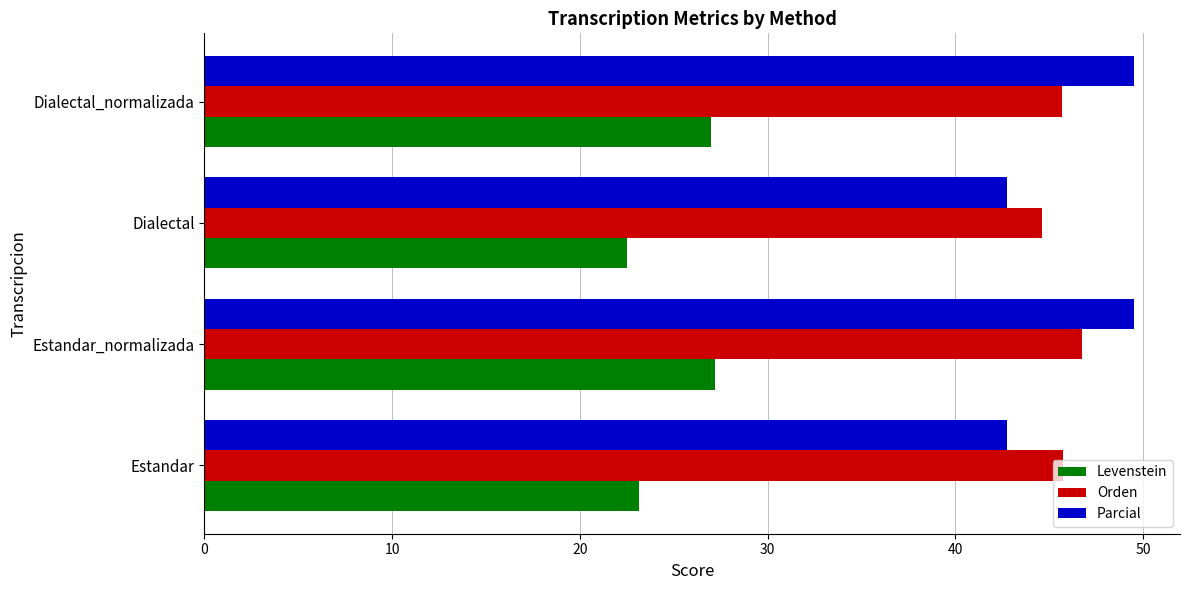

What value does the Orden series have at Estandar?

45.7